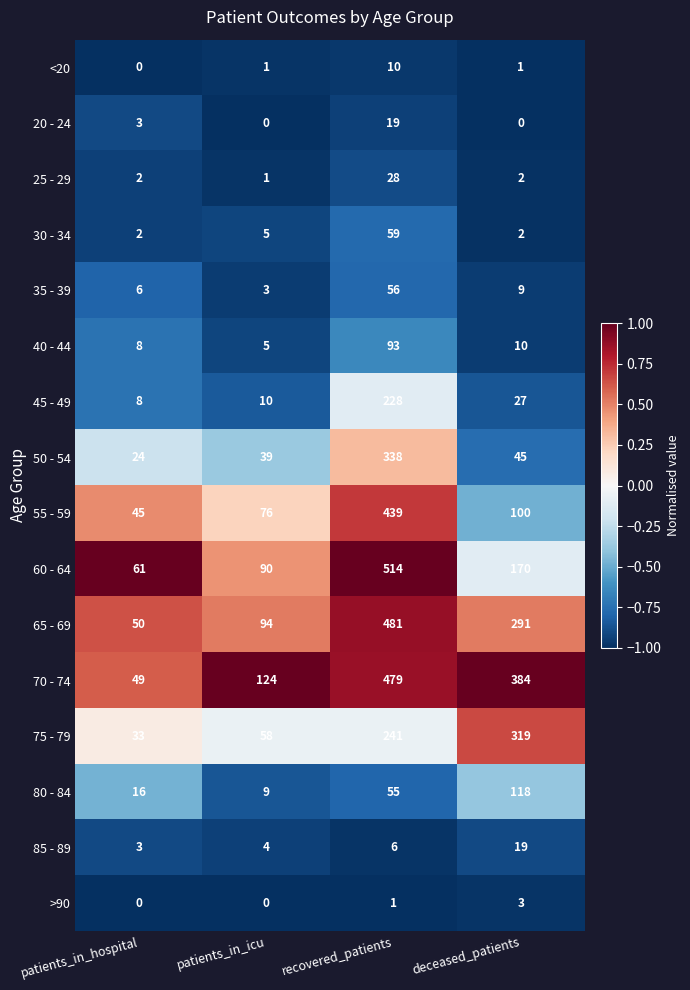

Between patients_in_hospital and patients_in_icu, which series saw the biggest shift?

70 - 74